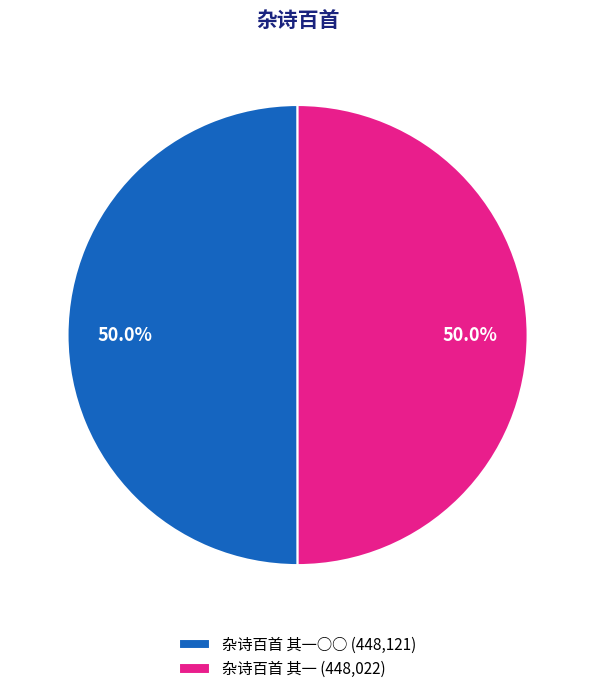

Combined, do 杂诗百首 其一○○ (448,121) and 杂诗百首 其一 (448,022) account for over 50%?

Yes